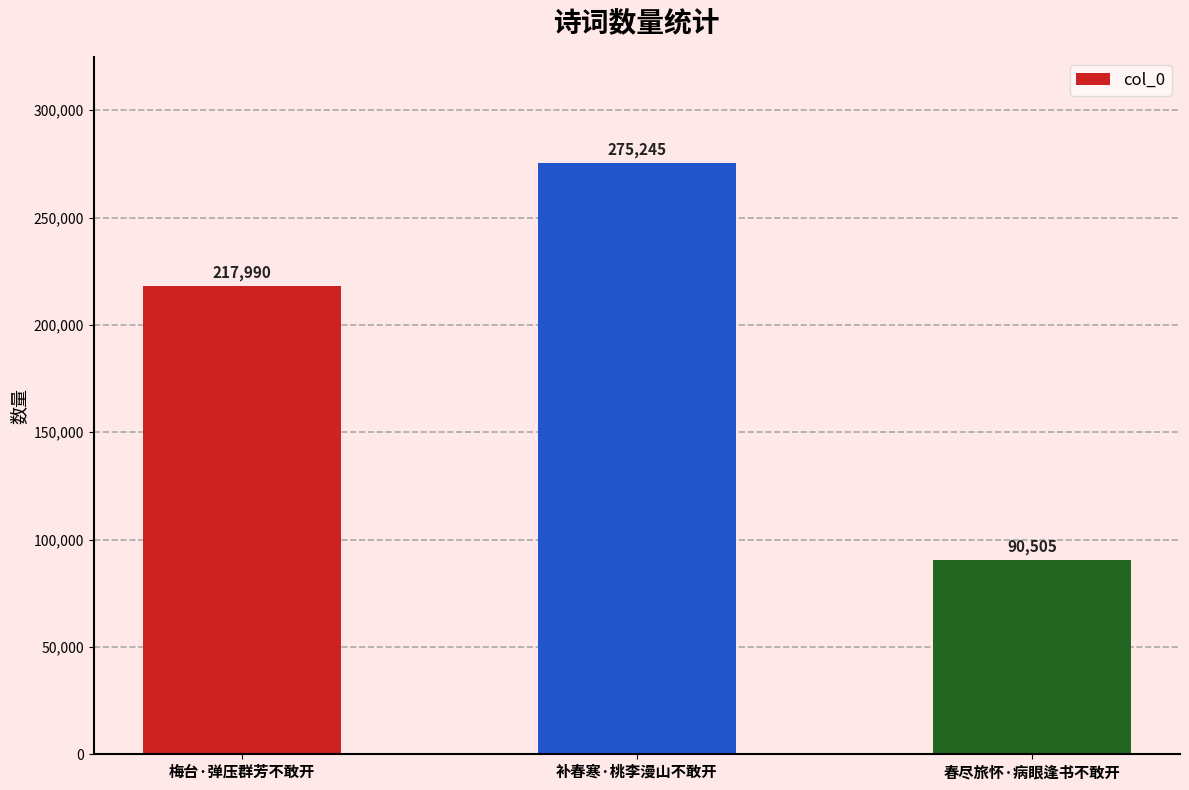

How many data points does each series have?

3